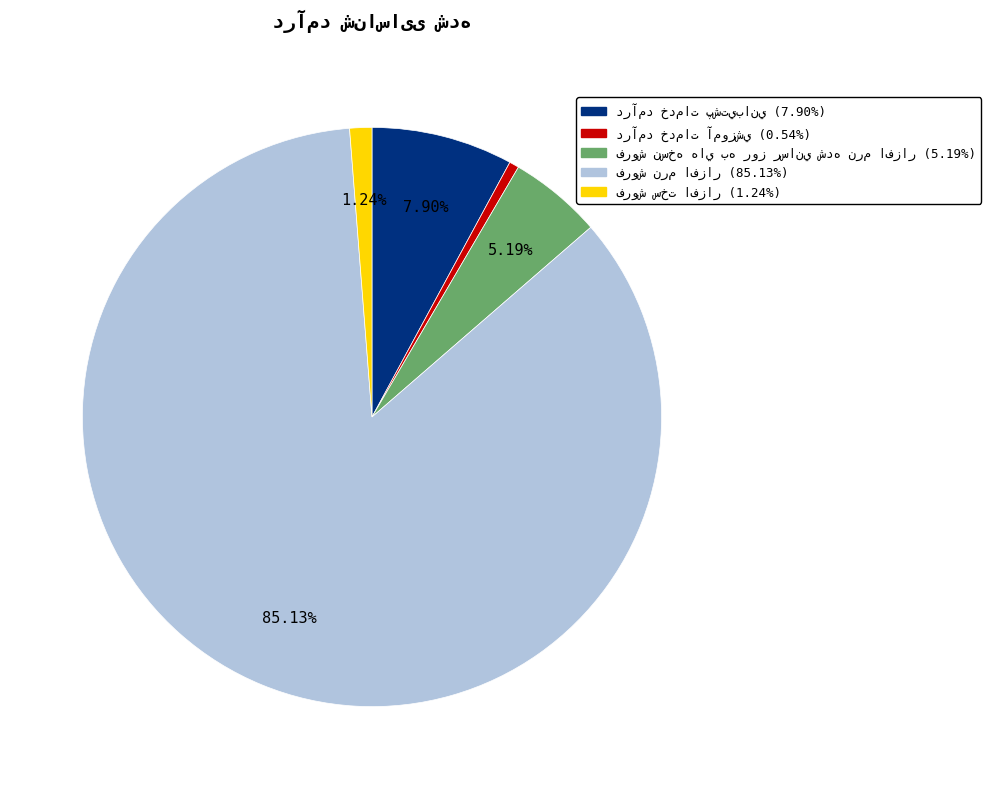

Is there any slice that represents more than half of the pie?

Yes